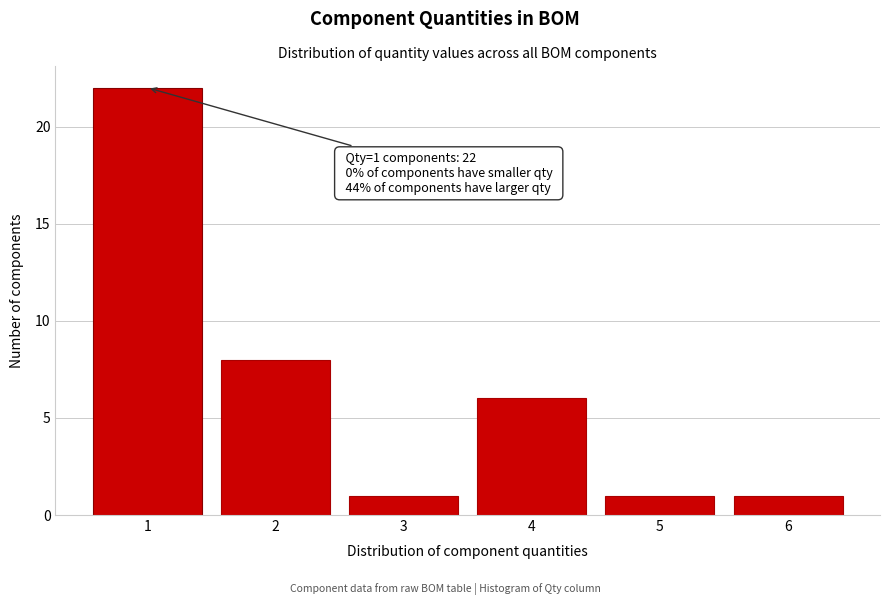

Reading left to right, extract all data points from this chart.

1=22	2=8	3=1	4=6	5=1	6=1